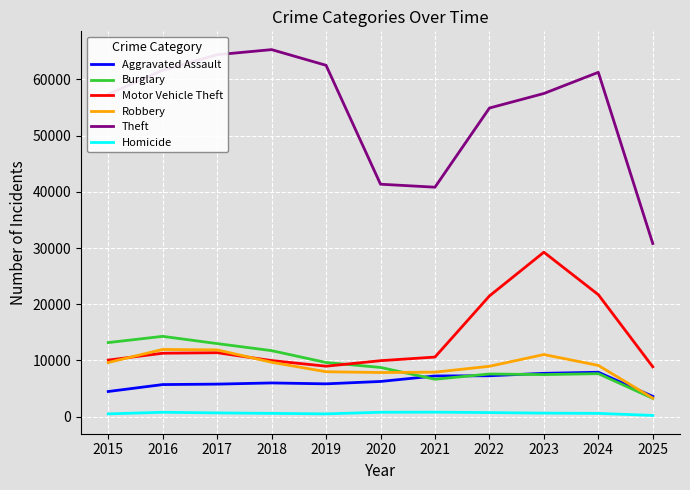

Where is Motor Vehicle Theft nearest to the value 19063?

2022